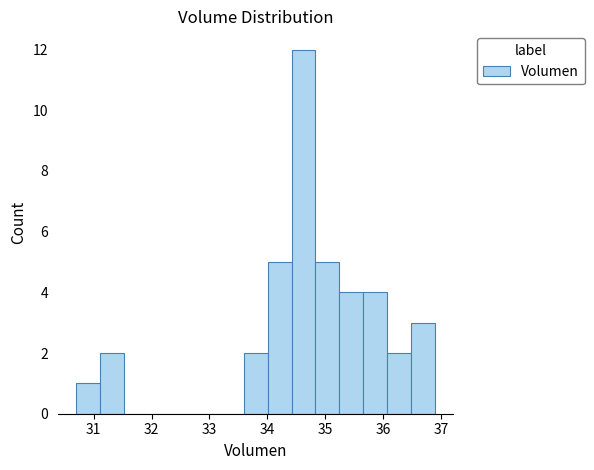

Reading left to right, transcribe this chart: for each bar, give the range it covers on the x-axis and its height. Neither the bar edges nor the heights are printed on the chart, so give them approximately, as read against the axes.

30.7 to 31.1: 1
31.1 to 31.5: 2
31.5 to 31.9: 0
31.9 to 32.3: 0
32.3 to 32.8: 0
32.8 to 33.2: 0
33.2 to 33.6: 0
33.6 to 34.0: 2
34.0 to 34.4: 5
34.4 to 34.8: 12
34.8 to 35.2: 5
35.2 to 35.7: 4
35.7 to 36.1: 4
36.1 to 36.5: 2
36.5 to 36.9: 3